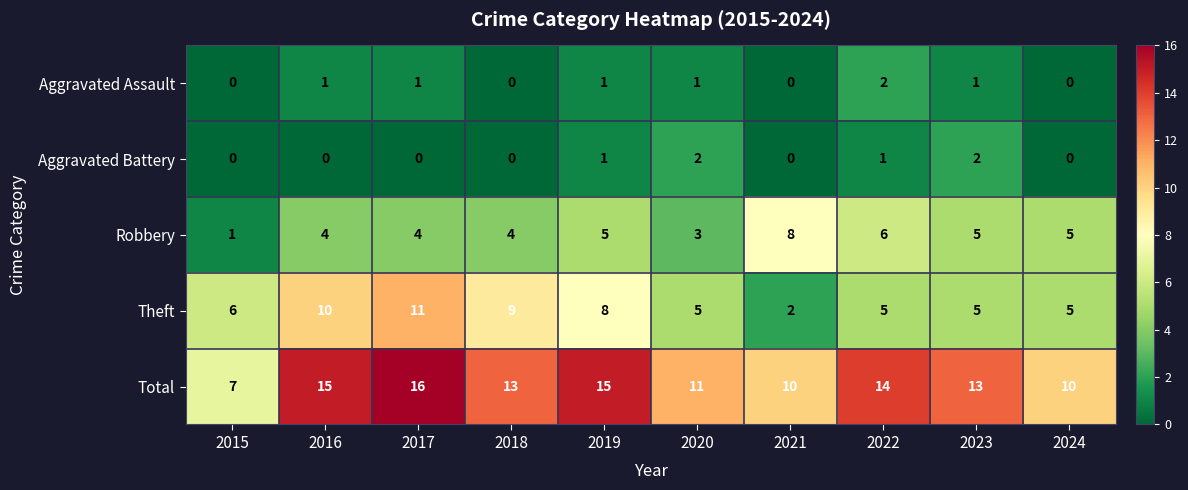

What is the difference between the highest and lowest values at 2024?

10